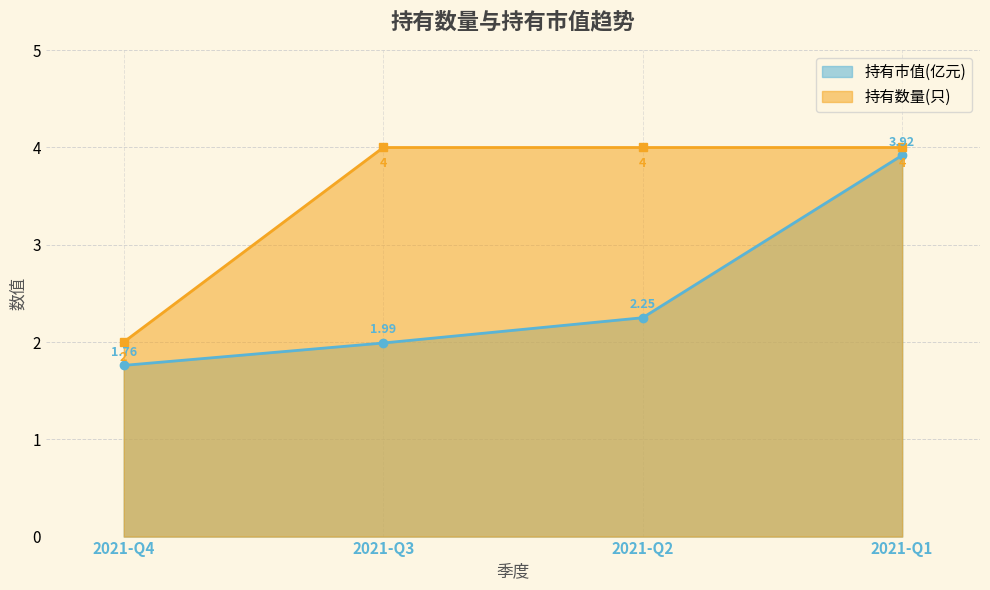

What is the smallest value displayed?

1.8